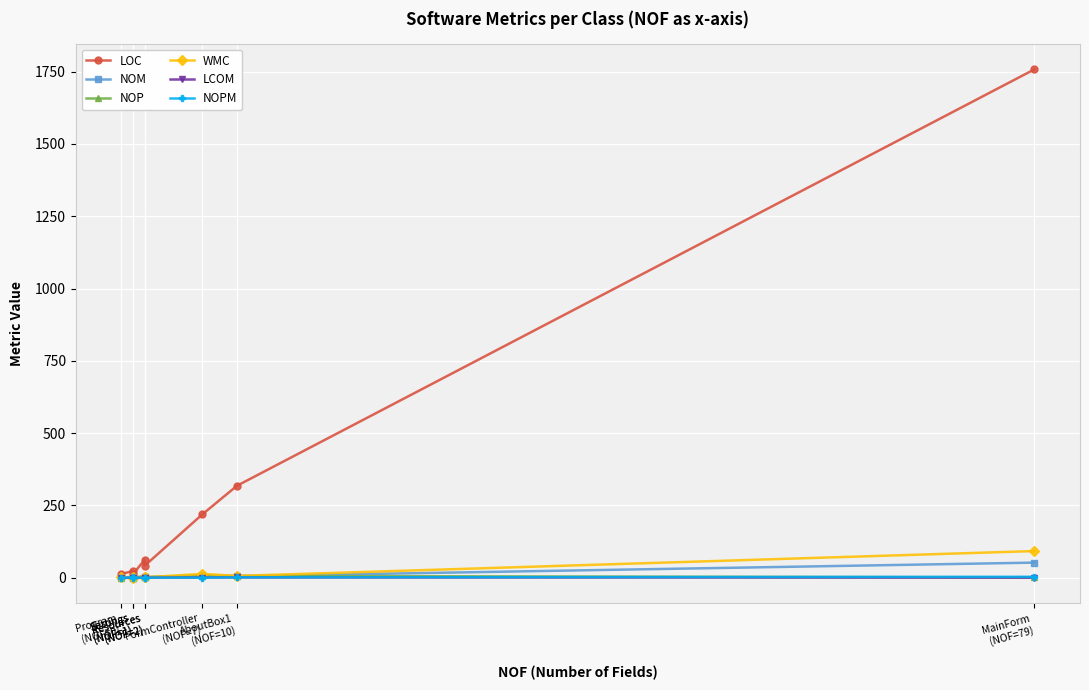

Where is NOM nearest to the value 26?

FormController
(NOF=7)